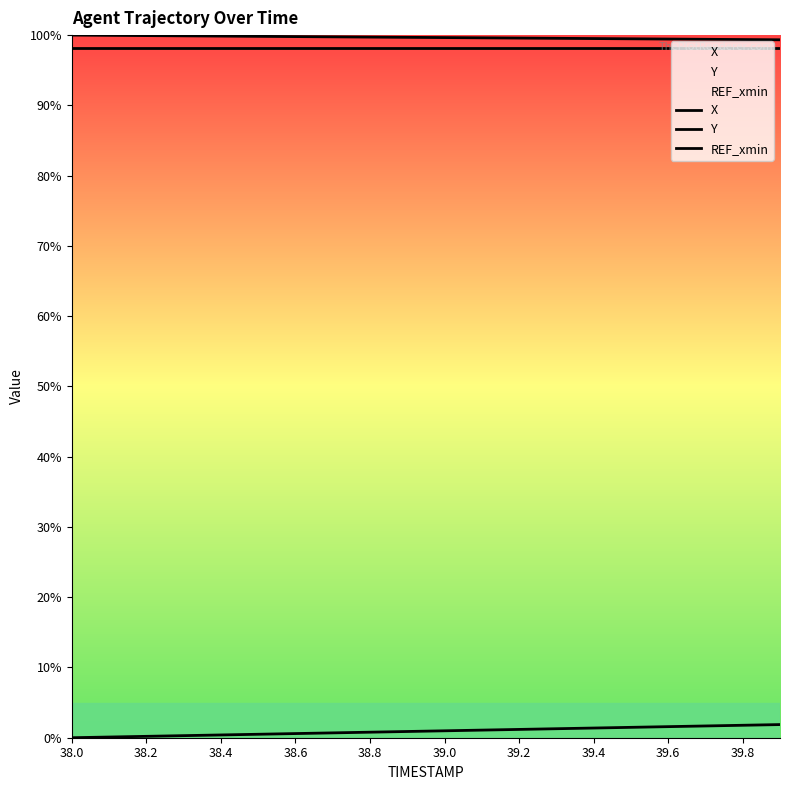

What is the maximum value for REF_xmin?

98.2